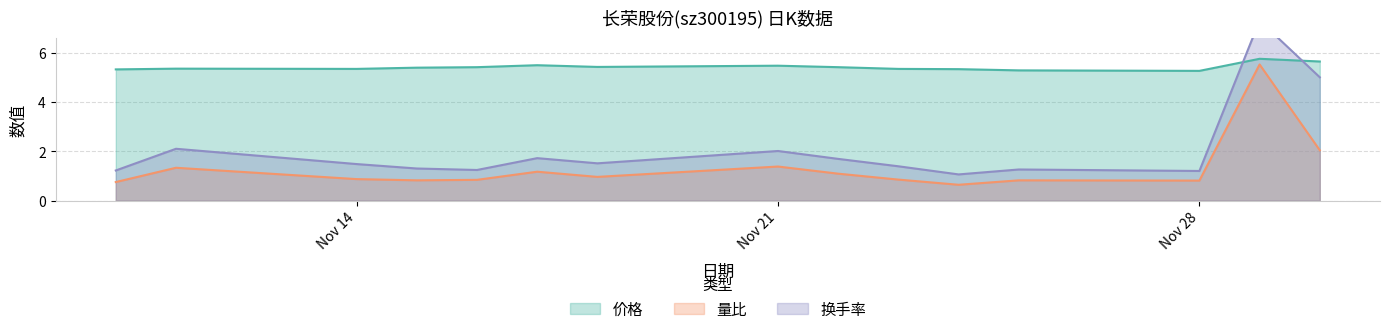

True or false: 价格 has a value of 1.3 at 2022-11-25.

False